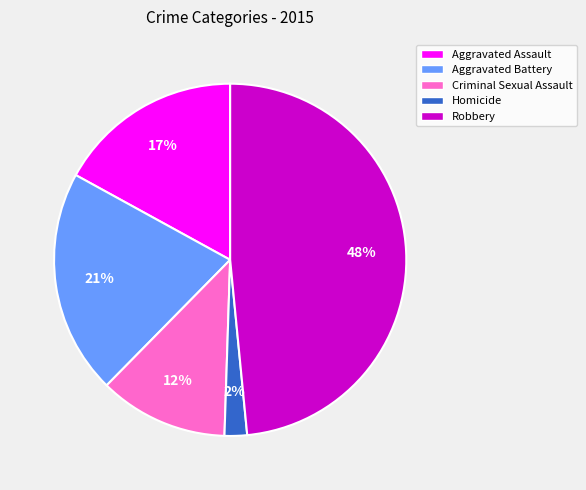

Which category has the biggest portion of the pie?

Robbery